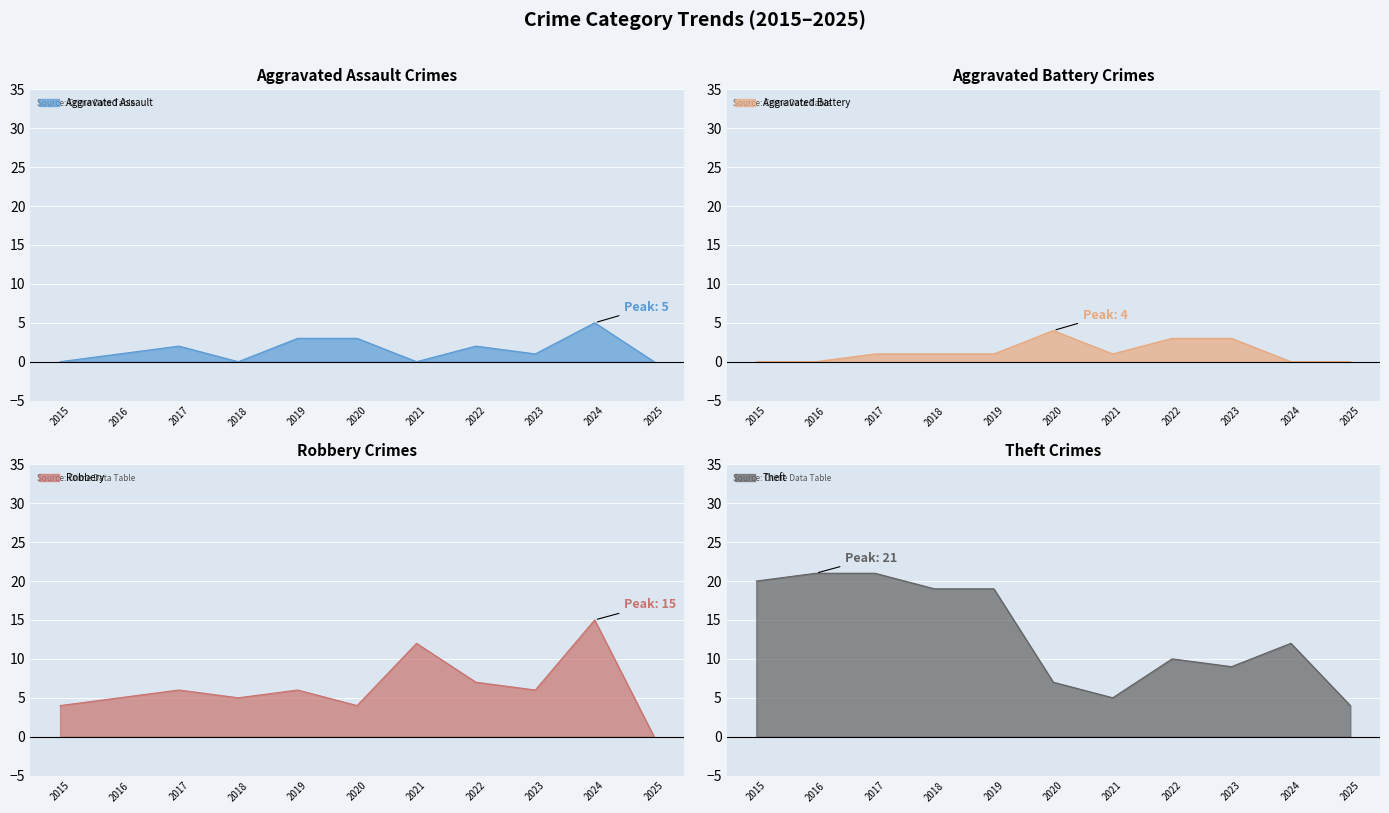

How many lines are shown in the chart?

4